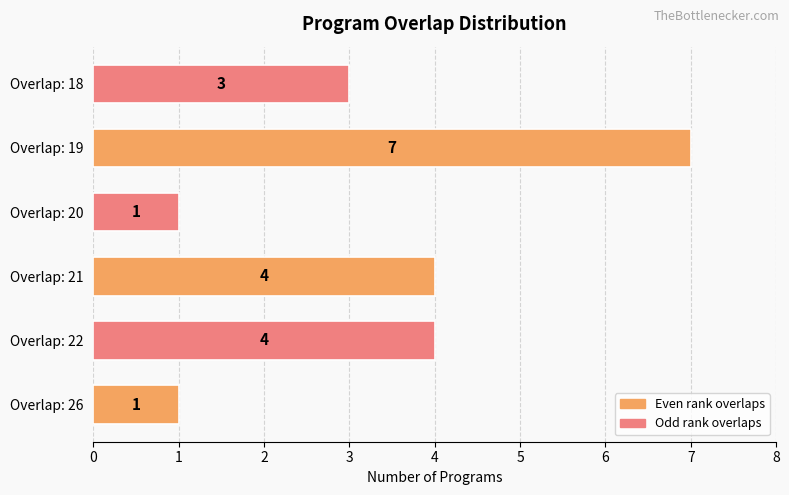

Between Overlap: 26 and Overlap: 22, which is larger?

Overlap: 22